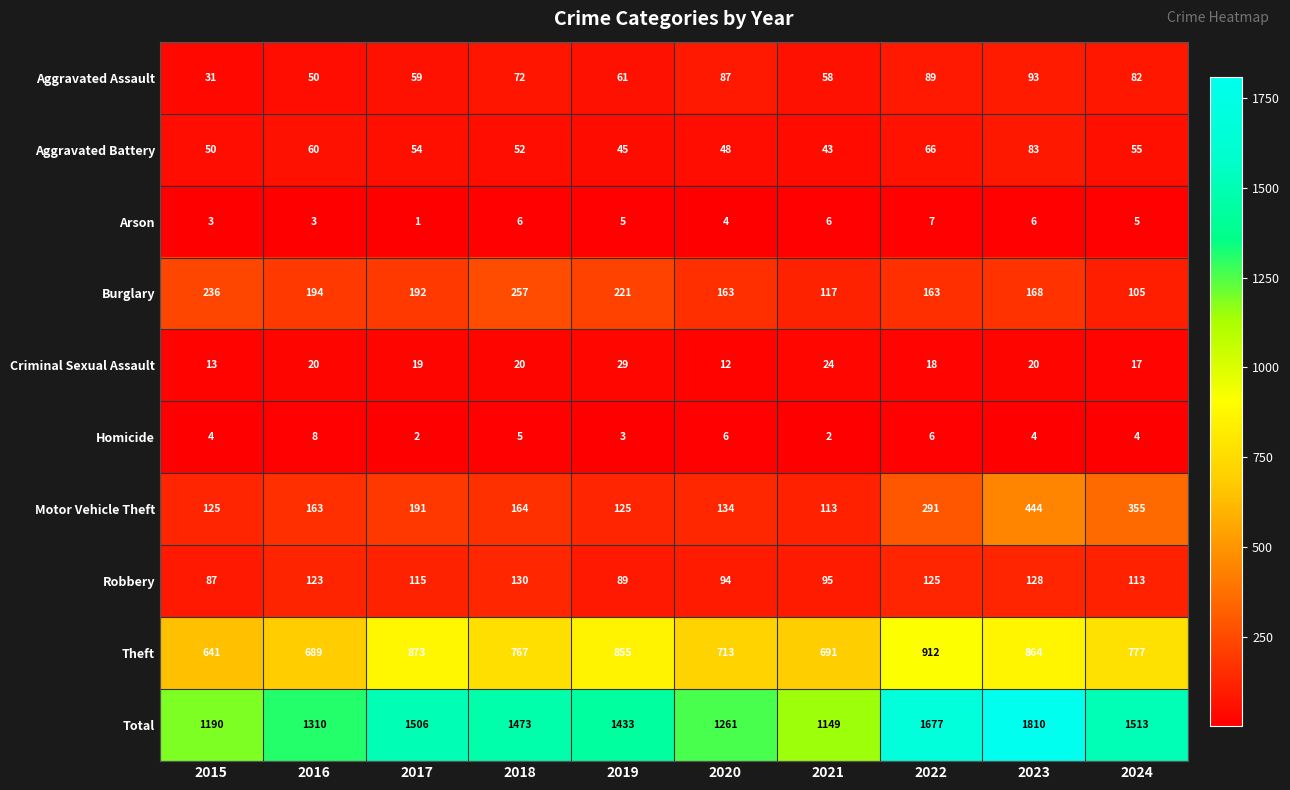

Where is Total nearest to the value 1479?

2018